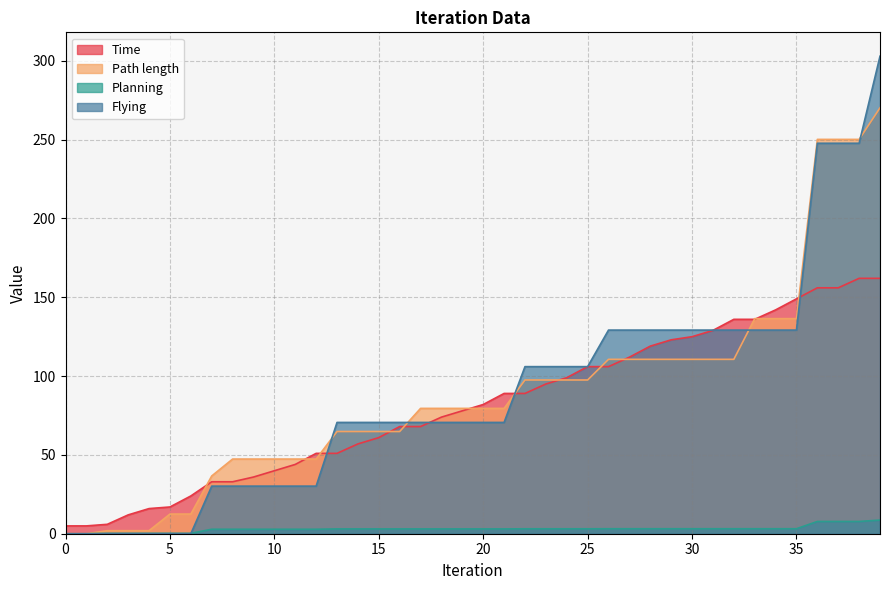

Reading right to left, what are all the values shown in this chart?

Time: 39=162.0	38=162.0	37=156.0	36=156.0	35=149.0	34=141.9	33=136.0	32=136.0	31=128.9	30=124.9	29=123.0	28=119.0	27=111.9	26=106.0	25=106.0	24=98.9	23=94.9	22=89.0	21=89.0	20=81.9	19=77.9	18=73.9	17=68.0	16=68.0	15=60.9	14=56.9	13=51.0	12=51.0	11=43.9	10=39.9	9=35.9	8=33.0	7=33.0	6=23.9	5=17.0	4=15.9	3=11.9	2=6.0	1=5.0	0=5.0
Path length: 39=270.1	38=250.1	37=250.1	36=250.1	35=136.4	34=136.4	33=136.4	32=110.6	31=110.6	30=110.6	29=110.6	28=110.6	27=110.6	26=110.6	25=97.5	24=97.5	23=97.5	22=97.5	21=79.5	20=79.5	19=79.5	18=79.5	17=79.5	16=64.8	15=64.8	14=64.8	13=64.8	12=47.4	11=47.4	10=47.4	9=47.4	8=47.4	7=36.6	6=12.5	5=12.5	4=1.9	3=1.9	2=1.9	1=0.0	0=0.0
Planning: 39=8.7	38=7.8	37=7.8	36=7.8	35=3.2	34=3.2	33=3.2	32=3.2	31=3.2	30=3.2	29=3.2	28=3.2	27=3.2	26=3.2	25=3.1	24=3.1	23=3.1	22=3.1	21=3.0	20=3.0	19=3.0	18=3.0	17=3.0	16=3.0	15=3.0	14=3.0	13=3.0	12=2.8	11=2.8	10=2.8	9=2.8	8=2.8	7=2.8	6=0.2	5=0.2	4=0.2	3=0.2	2=0.2	1=0.0	0=0.0
Flying: 39=302.8	38=247.6	37=247.6	36=247.6	35=129.1	34=129.1	33=129.1	32=129.1	31=129.1	30=129.1	29=129.1	28=129.1	27=129.1	26=129.1	25=106.0	24=106.0	23=106.0	22=106.0	21=70.6	20=70.6	19=70.6	18=70.6	17=70.6	16=70.6	15=70.6	14=70.6	13=70.6	12=30.2	11=30.2	10=30.2	9=30.2	8=30.2	7=30.2	6=0.0	5=0.0	4=0.0	3=0.0	2=0.0	1=0.0	0=0.0